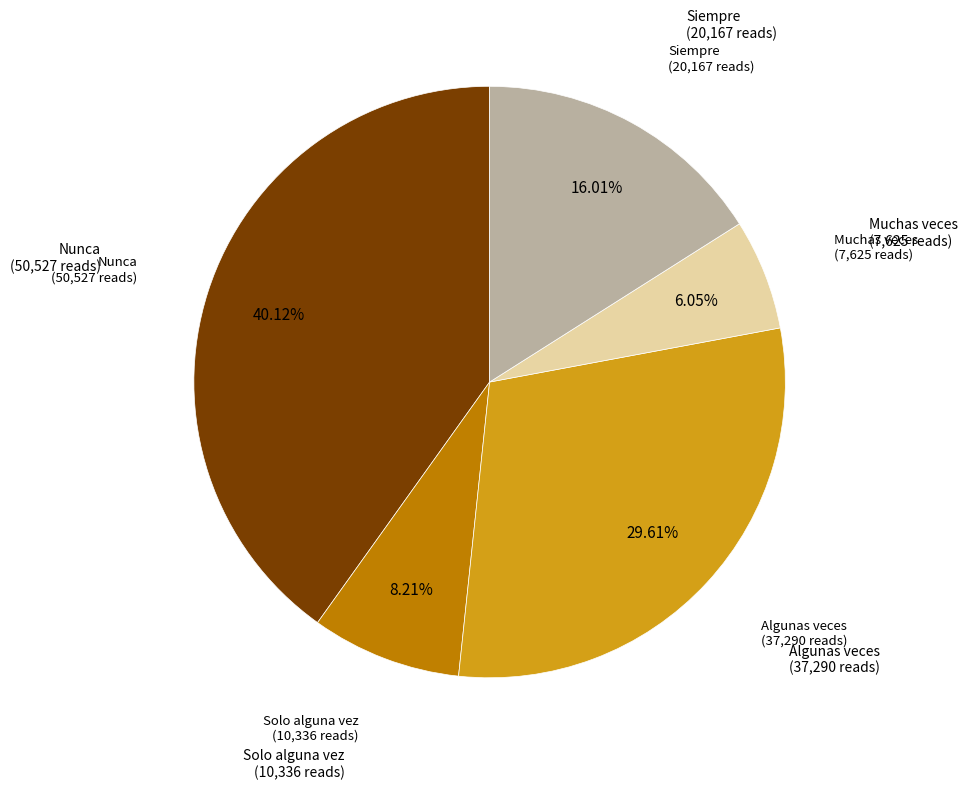

Is there a majority slice in this chart?

No